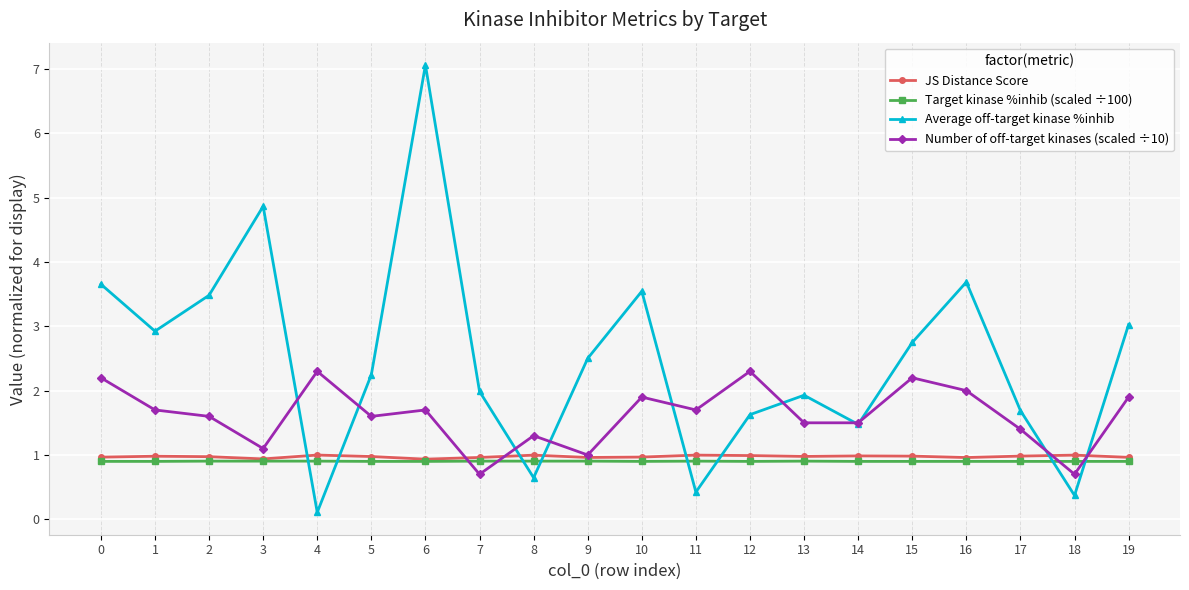

Is it true that Number of off-target kinases (scaled ÷10) equals 0.6 at 3?

False